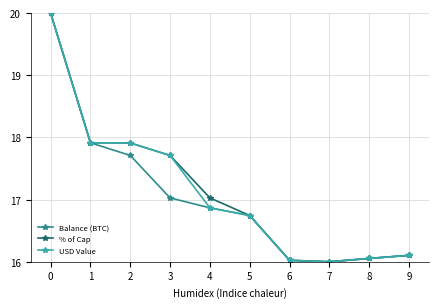

What is the spread (max minus min) of values at 3?

0.7